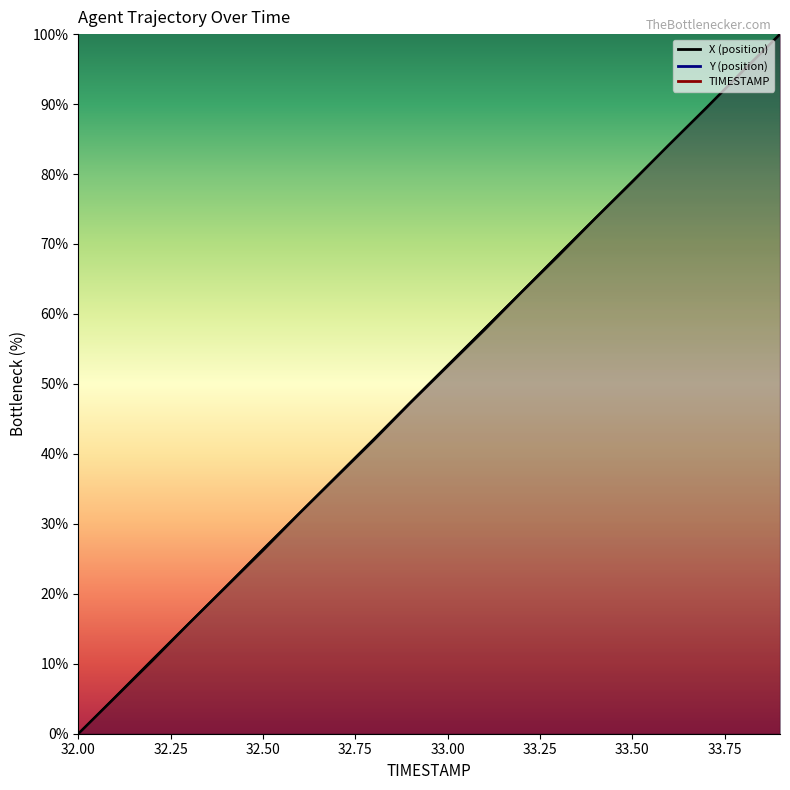

Which category has the highest value across all series?

33.9